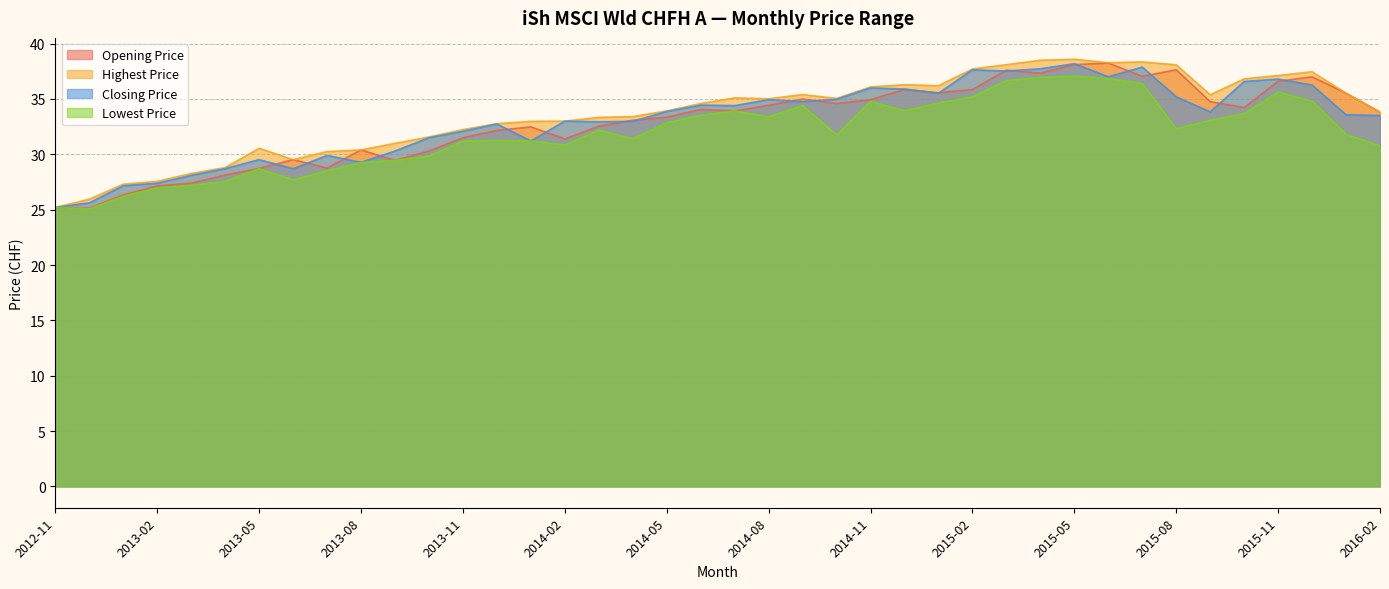

How many interior local peaks does the Highest Price series have?

7